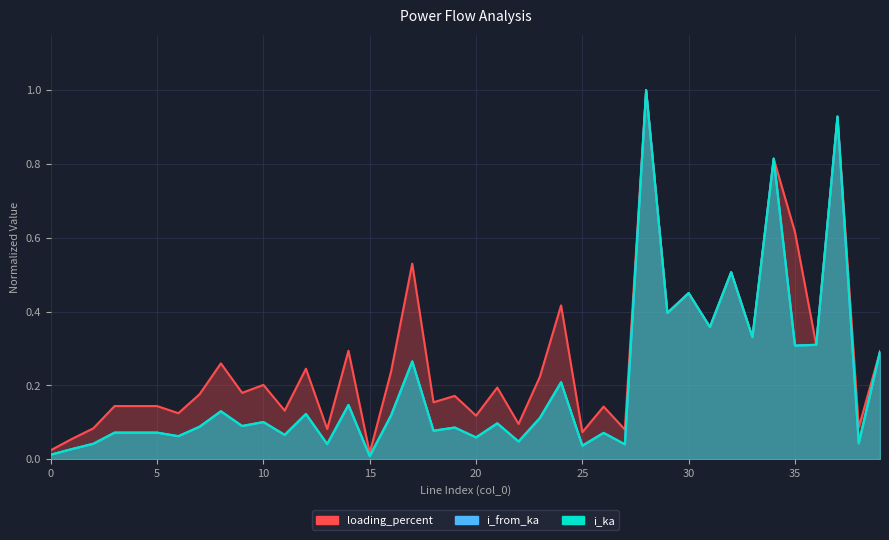

True or false: loading_percent has more than 1 interior local peaks.

True